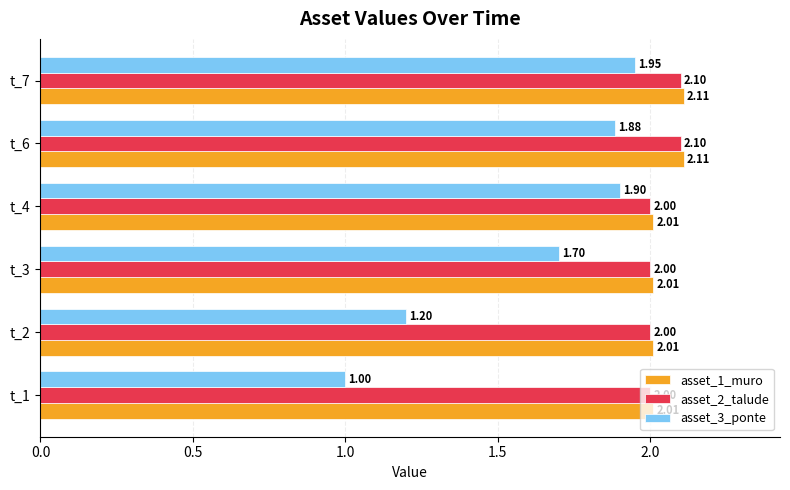

What is the sum of all asset_3_ponte values?

9.6